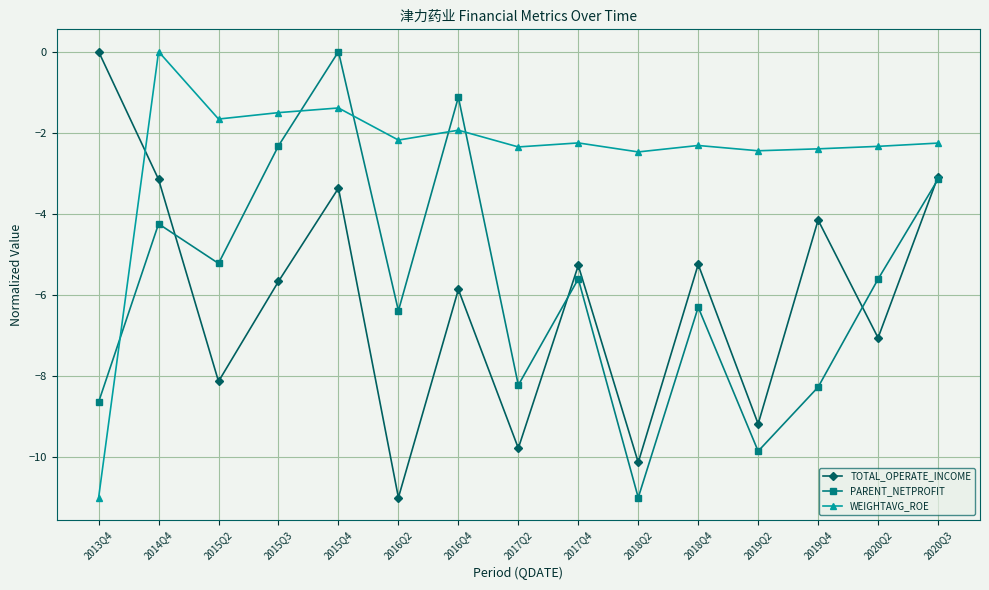

What is the difference between the maximum and minimum values in the WEIGHTAVG_ROE series?

11.0